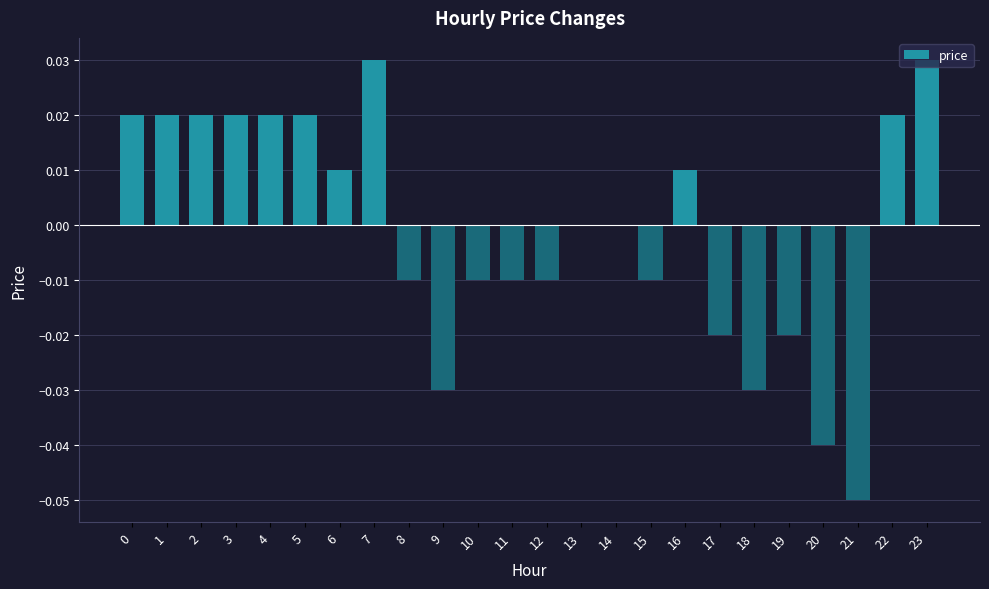

Is it true that the value at 6 is 0.0?

True